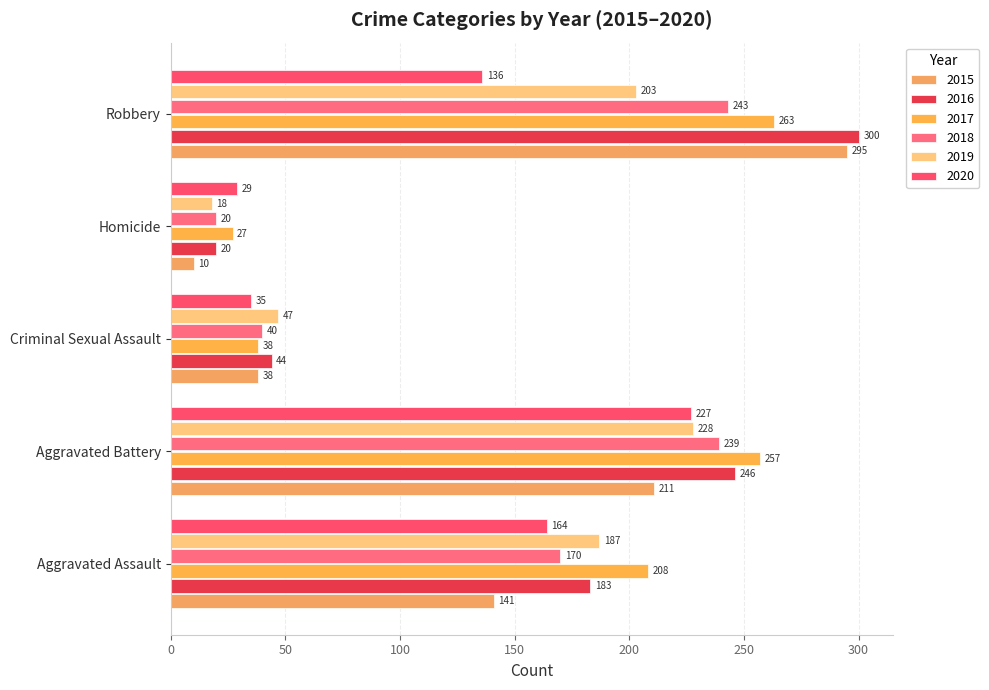

How many series are shown in this chart?

6